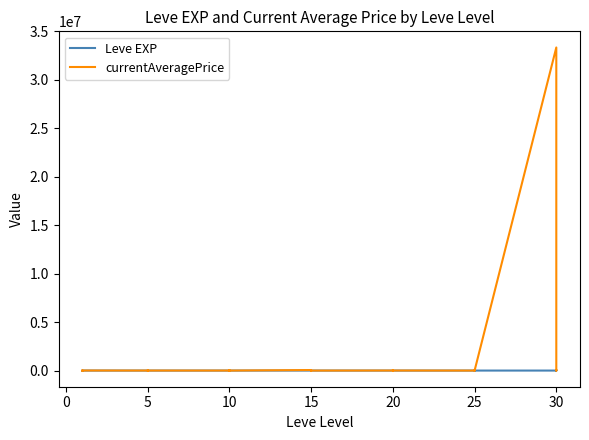

Does the chart display data point markers on the line(s)?

No